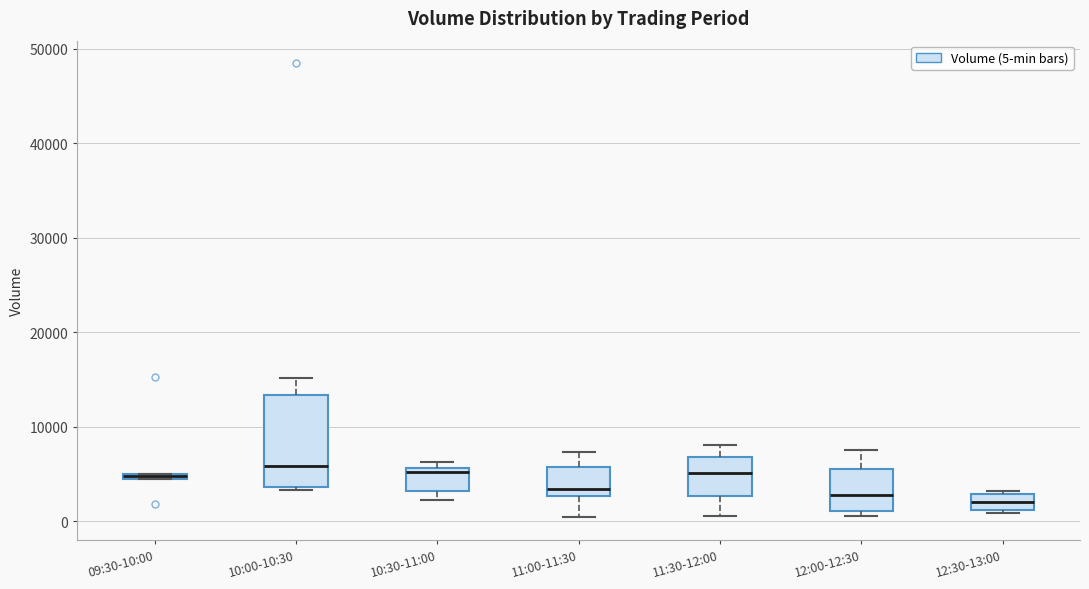

Where does the median line of the box for 11:30-12:00 sit on the y-axis? The values are not printed on the chart, so give them approximately, as read against the axis.

5000